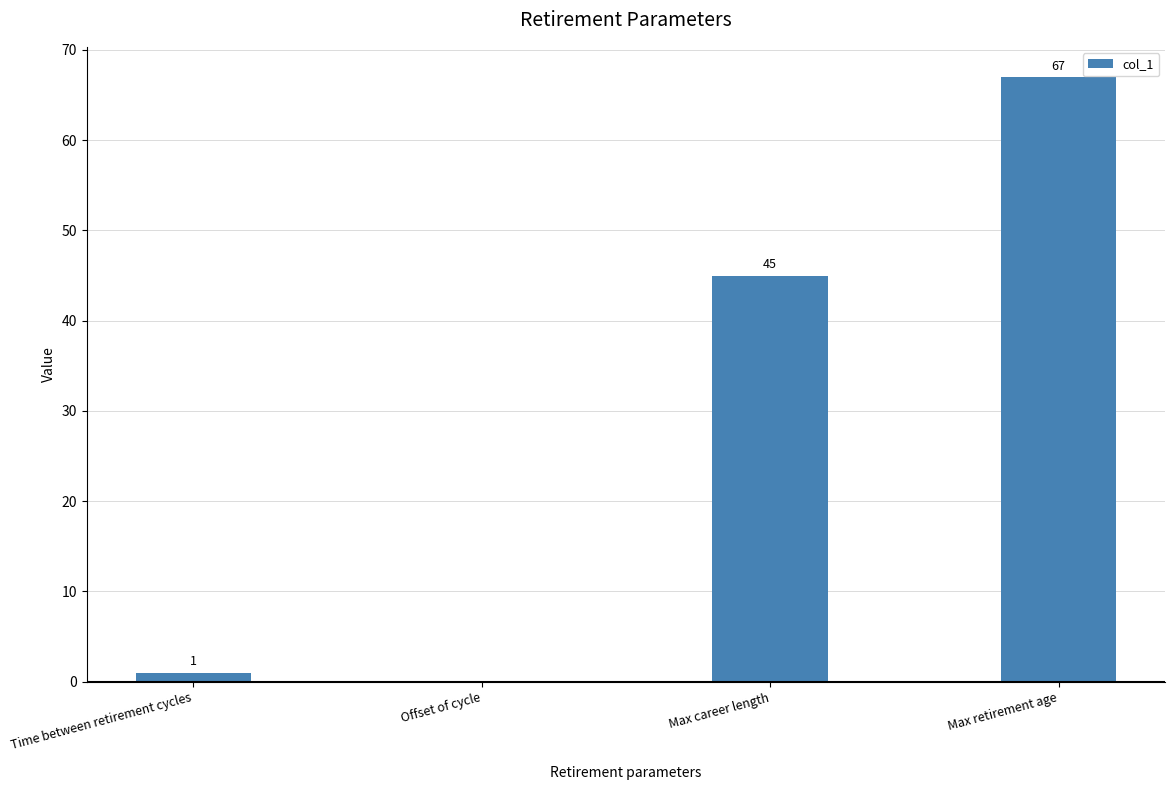

How many values are above zero?

3